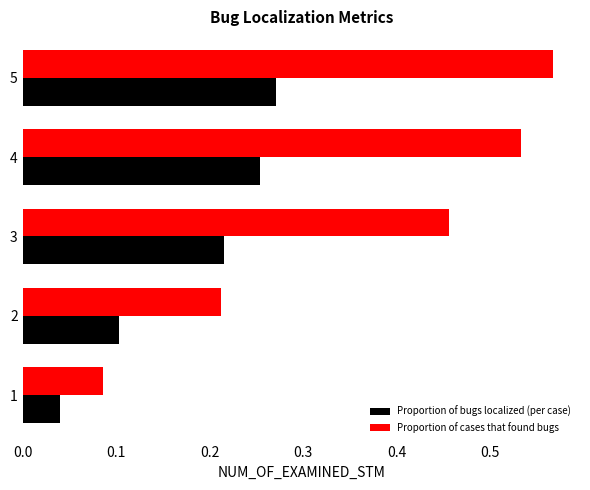

What are all the series names shown in the legend?

Proportion of bugs localized (per case), Proportion of cases that found bugs